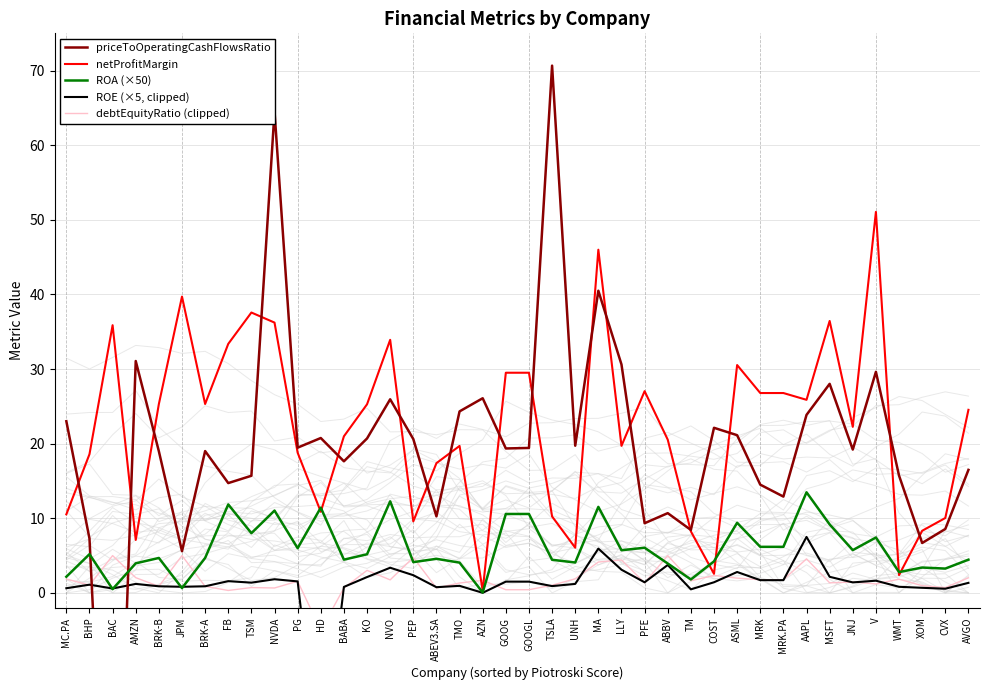

What is the average value of the ROE (×5, clipped) series?

1.0